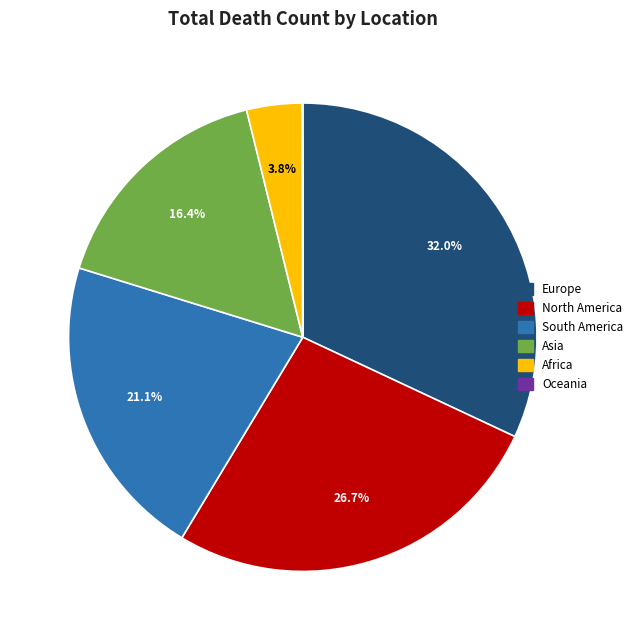

What portion of the pie excludes Asia?

83.6%